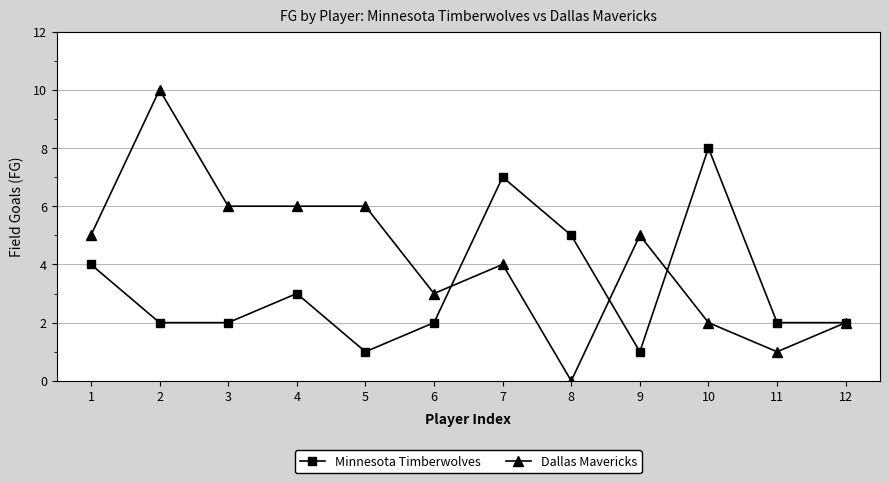

What is the minimum value for Minnesota Timberwolves?

1